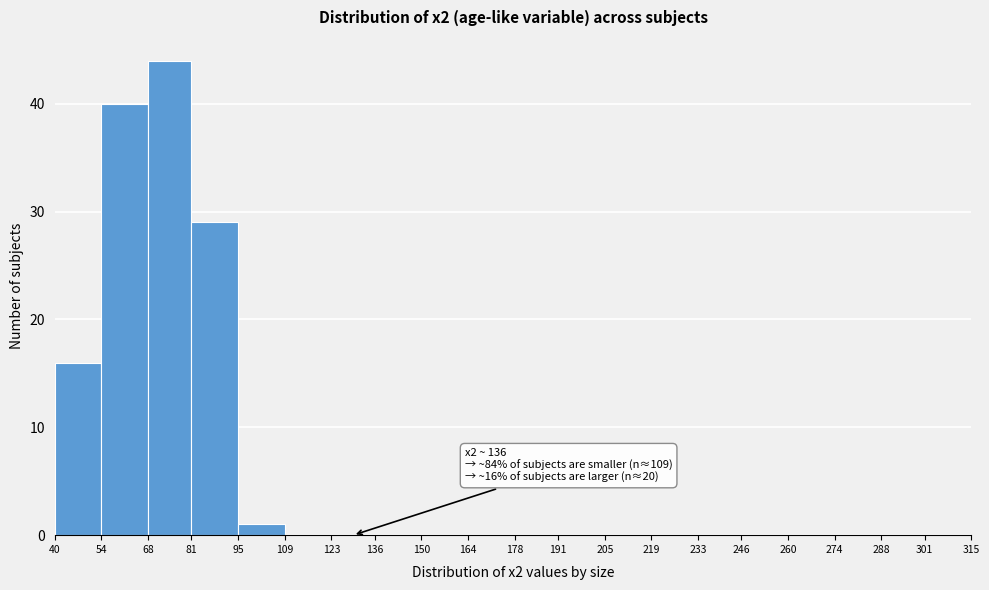

Which range on the x-axis has the tallest bar?

68 to 81